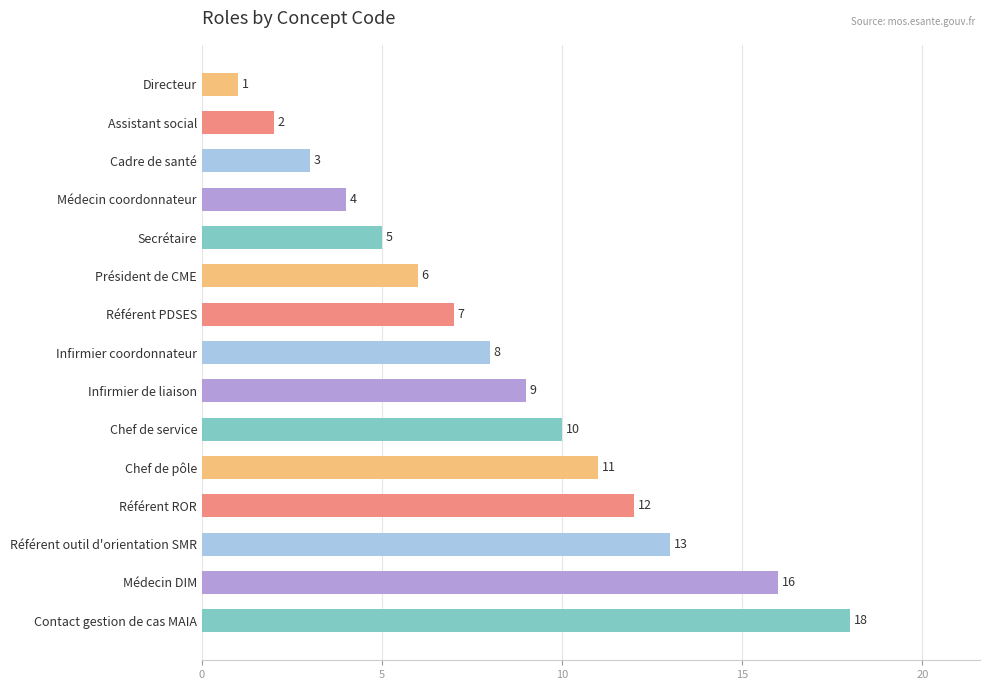

What is the approximate value at Référent ROR, to the nearest 5?

10